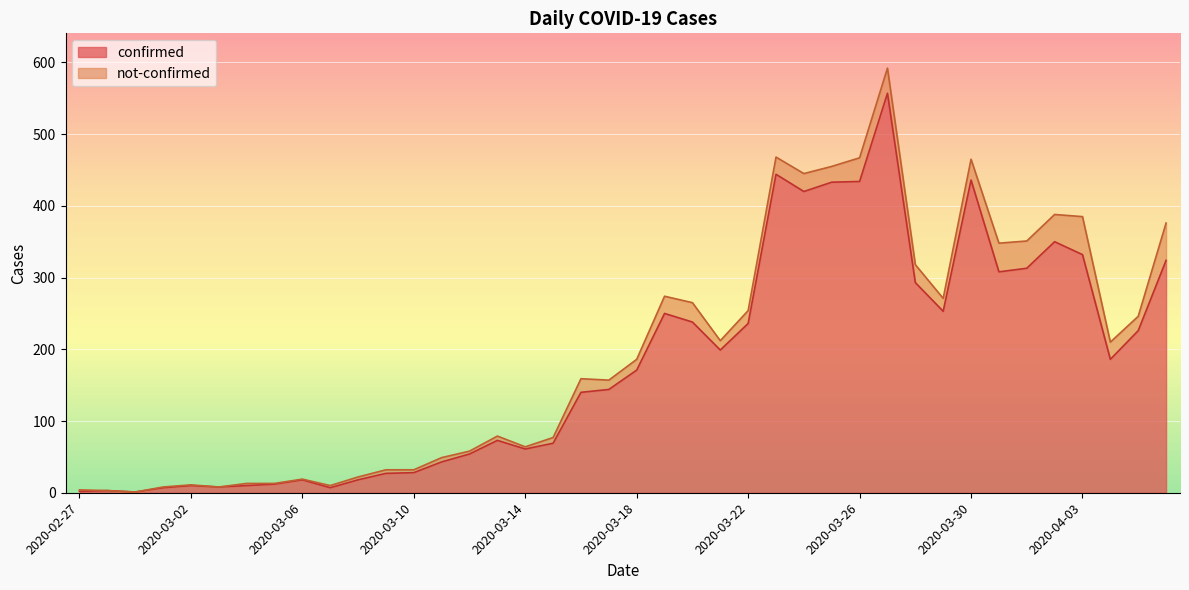

Reading left to right, what are all the values shown in this chart?

2020-02-27=2	2020-02-28=3	2020-02-29=1	2020-03-01=7	2020-03-02=10	2020-03-03=8	2020-03-04=10	2020-03-05=12	2020-03-06=18	2020-03-07=7	2020-03-08=18	2020-03-09=27	2020-03-10=28	2020-03-11=43	2020-03-12=54	2020-03-13=73	2020-03-14=61	2020-03-15=69	2020-03-16=140	2020-03-17=144	2020-03-18=171	2020-03-19=250	2020-03-20=238	2020-03-21=199	2020-03-22=236	2020-03-23=444	2020-03-24=420	2020-03-25=433	2020-03-26=434	2020-03-27=557	2020-03-28=293	2020-03-29=253	2020-03-30=436	2020-03-31=308	2020-04-01=313	2020-04-02=350	2020-04-03=332	2020-04-04=186	2020-04-05=226	2020-04-06=324